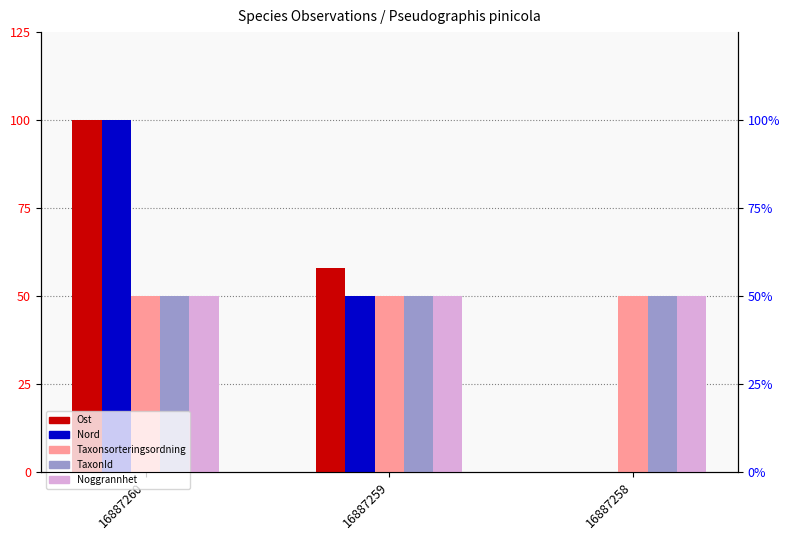

Which series changed the most between 16887259 and 16887258?

Ost